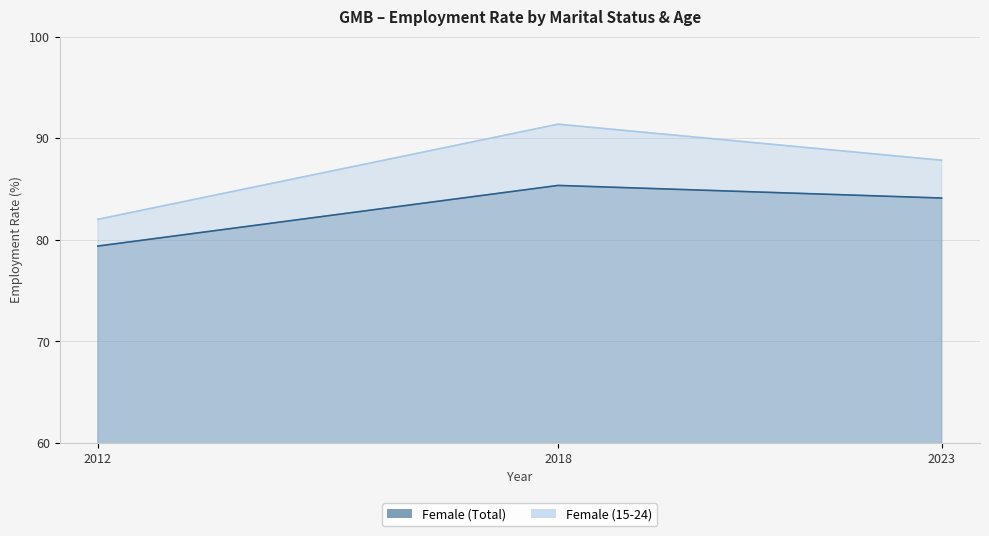

What are all the series names shown in the legend?

Female (Total), Female (15-24)